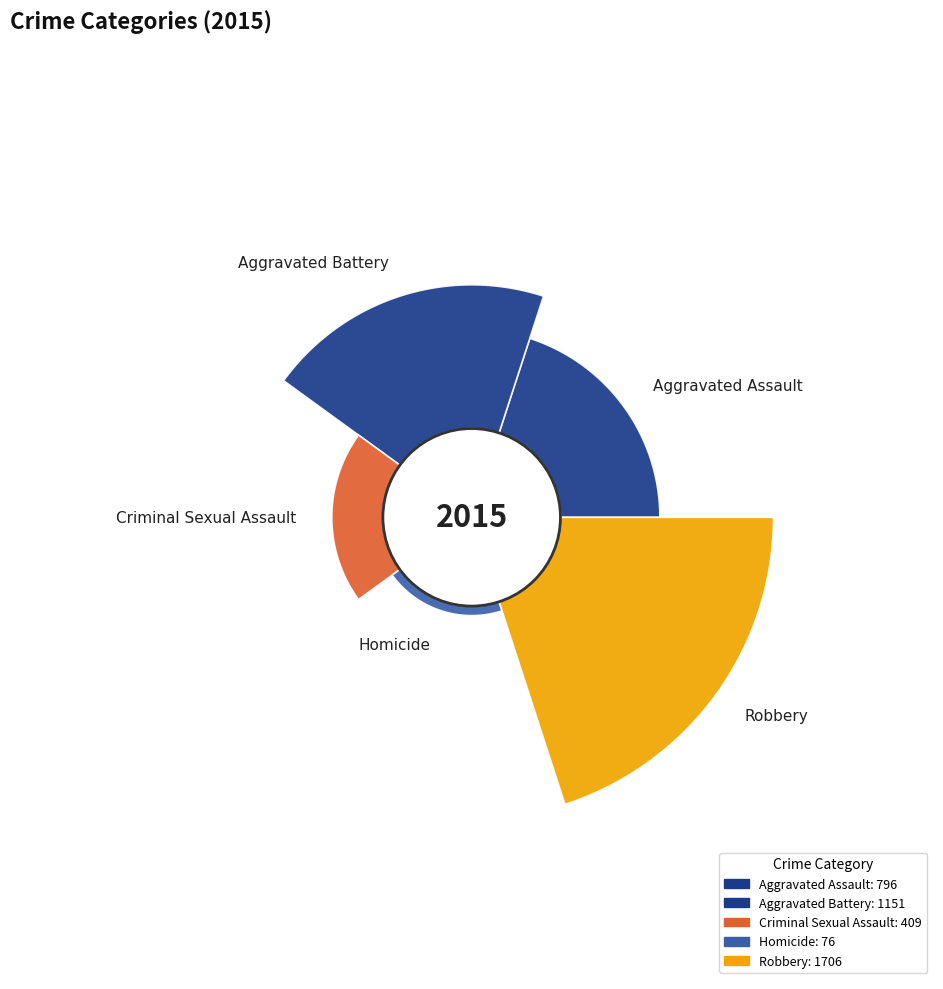

Between Aggravated Assault and Homicide, which is larger?

Aggravated Assault